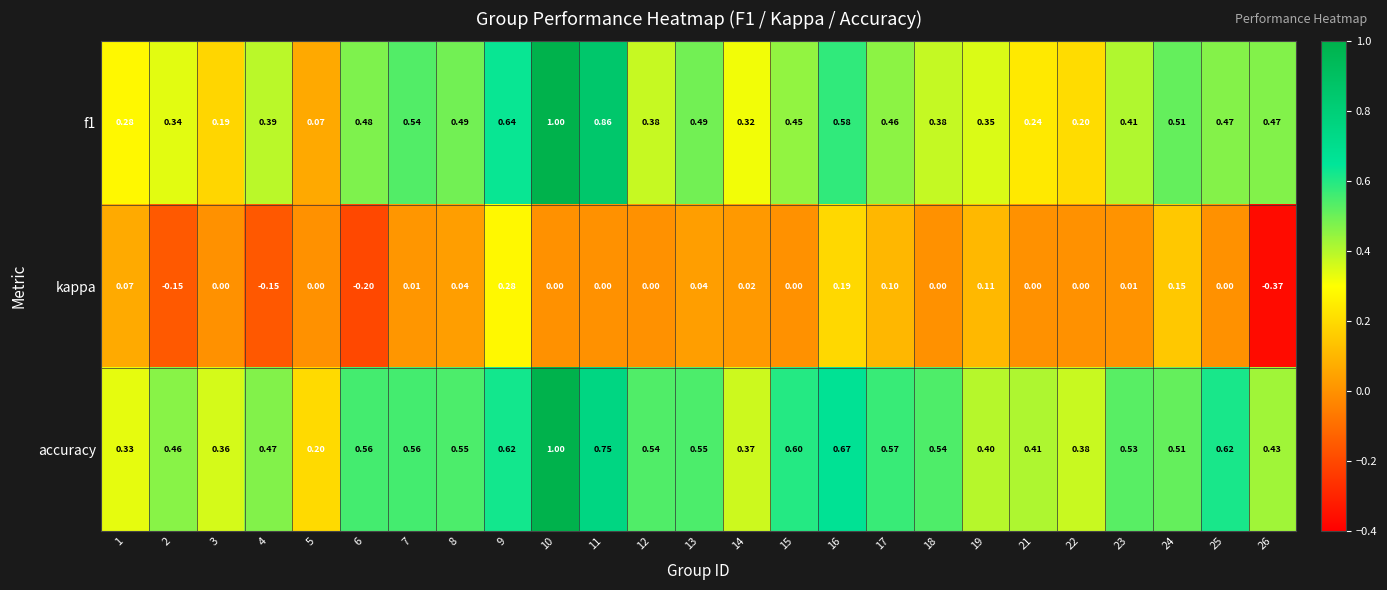

Between 1 and 26, which series saw the biggest shift?

kappa